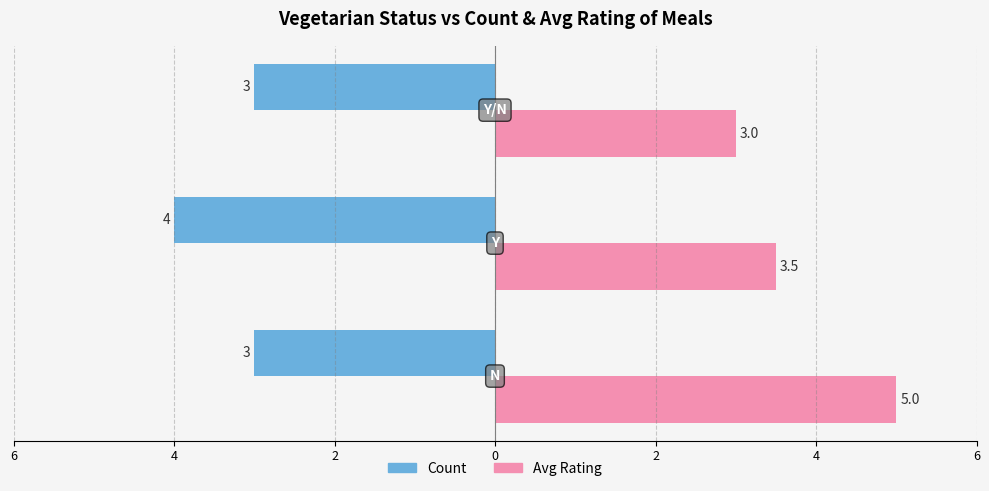

Rank the series by their maximum value, from lowest to highest.

Count, Avg Rating